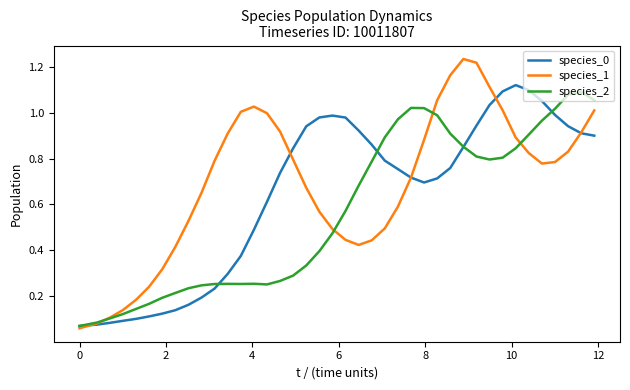

Which series has the largest range (max minus min)?

species_1